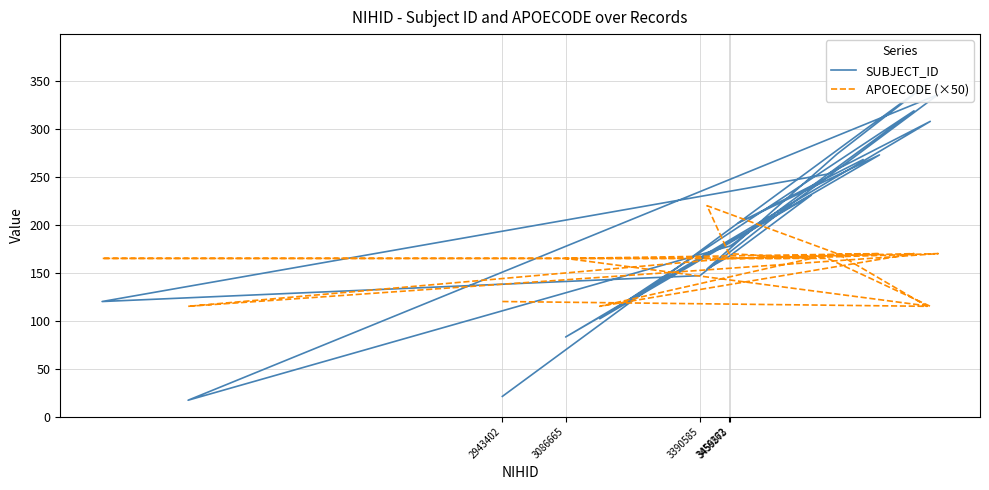

Where is the first local maximum for APOECODE (×50)?

3390585